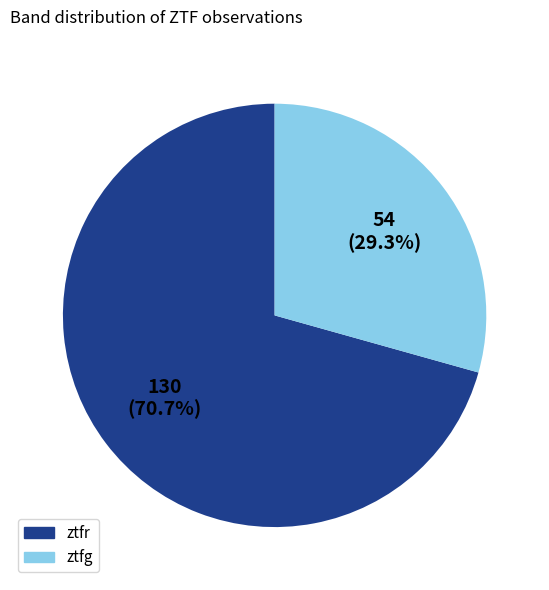

What is the ratio of the value at ztfg to the value at ztfr?

0.4